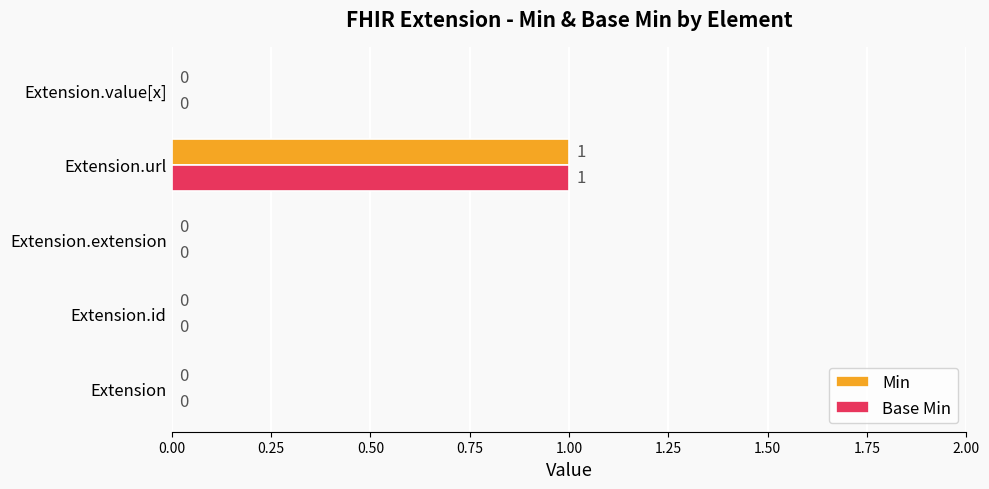

The Base Min series shows 0 at Extension.url. True or false?

False